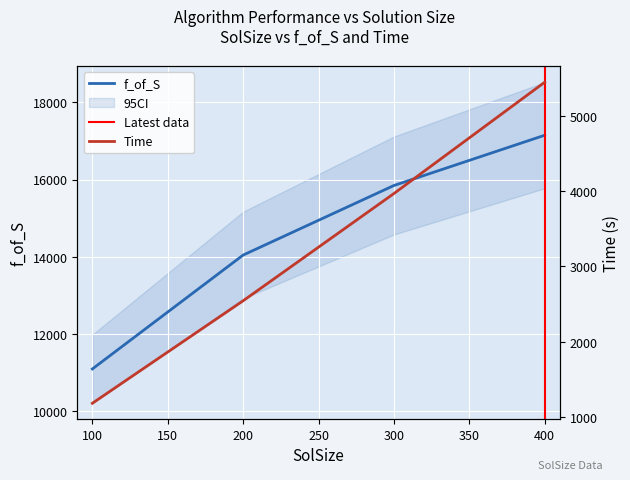

Is it true that f_of_S equals 11099.8 at 100?

True